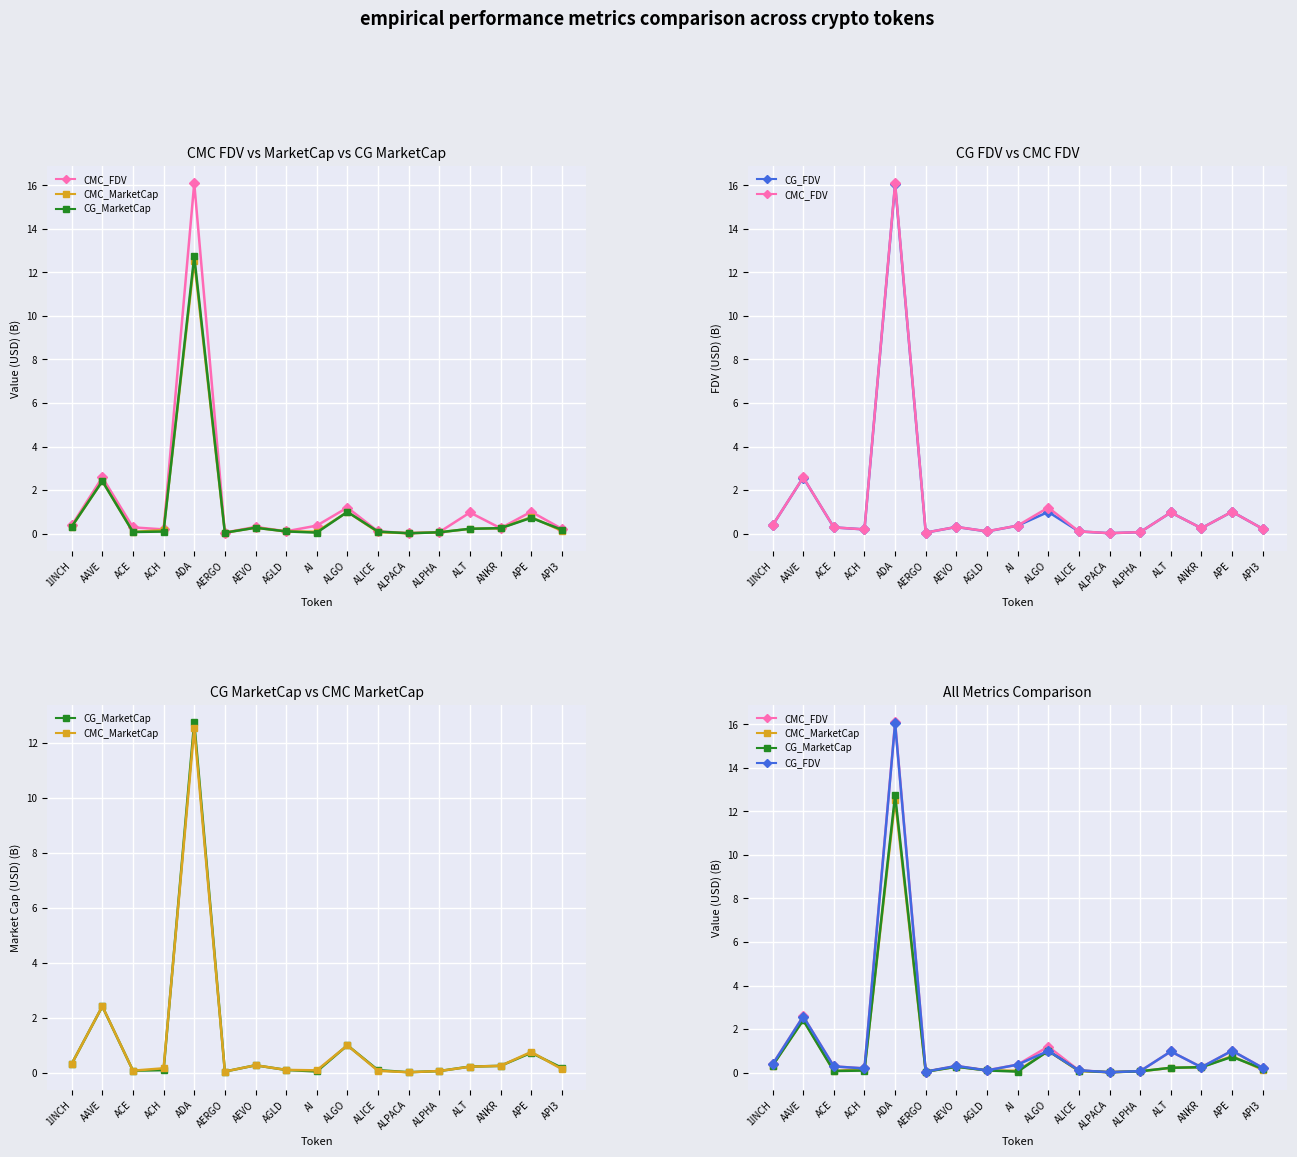

Reading left to right, list all the values displayed in this chart.

CMC_FDV: 1INCH=0.4	AAVE=2.6	ACE=0.3	ACH=0.2	ADA=16.1	AERGO=0.0	AEVO=0.3	AGLD=0.1	AI=0.4	ALGO=1.2	ALICE=0.1	ALPACA=0.0	ALPHA=0.1	ALT=1.0	ANKR=0.3	APE=1.0	API3=0.2
CMC_MarketCap: 1INCH=0.3	AAVE=2.4	ACE=0.1	ACH=0.2	ADA=12.5	AERGO=0.0	AEVO=0.3	AGLD=0.1	AI=0.1	ALGO=1.0	ALICE=0.1	ALPACA=0.0	ALPHA=0.1	ALT=0.2	ANKR=0.3	APE=0.8	API3=0.1
CG_MarketCap: 1INCH=0.3	AAVE=2.4	ACE=0.1	ACH=0.1	ADA=12.7	AERGO=0.0	AEVO=0.3	AGLD=0.1	AI=0.0	ALGO=1.0	ALICE=0.1	ALPACA=0.0	ALPHA=0.1	ALT=0.2	ANKR=0.3	APE=0.7	API3=0.2
CG_FDV: 1INCH=0.4	AAVE=2.6	ACE=0.3	ACH=0.2	ADA=16.0	AERGO=0.0	AEVO=0.3	AGLD=0.1	AI=0.4	ALGO=1.0	ALICE=0.1	ALPACA=0.0	ALPHA=0.1	ALT=1.0	ANKR=0.3	APE=1.0	API3=0.2